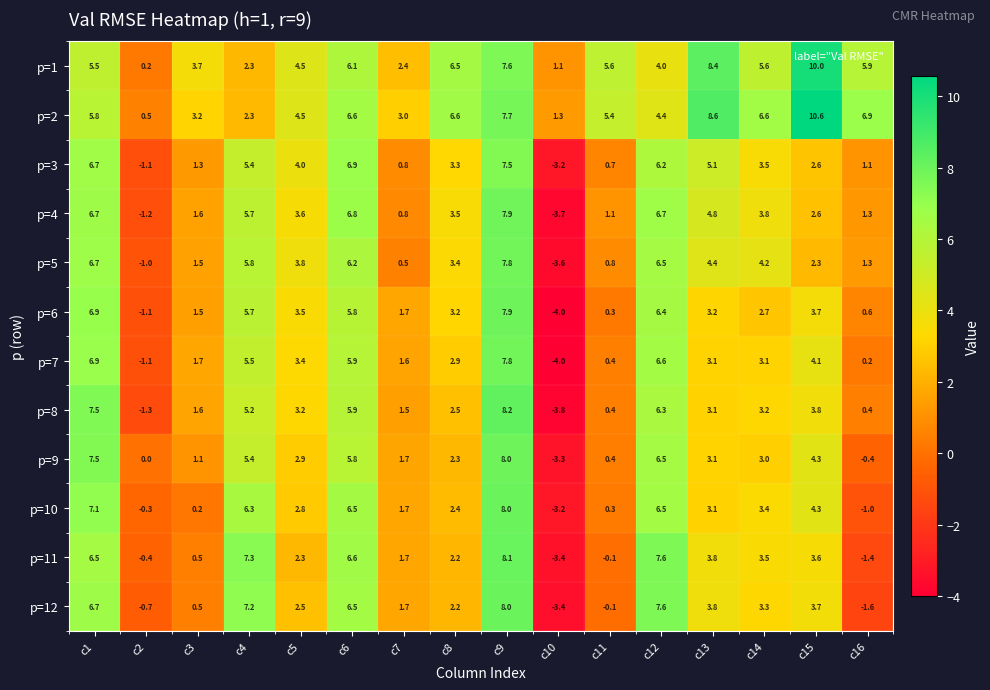

What is the total value across all series at c10?

-33.2